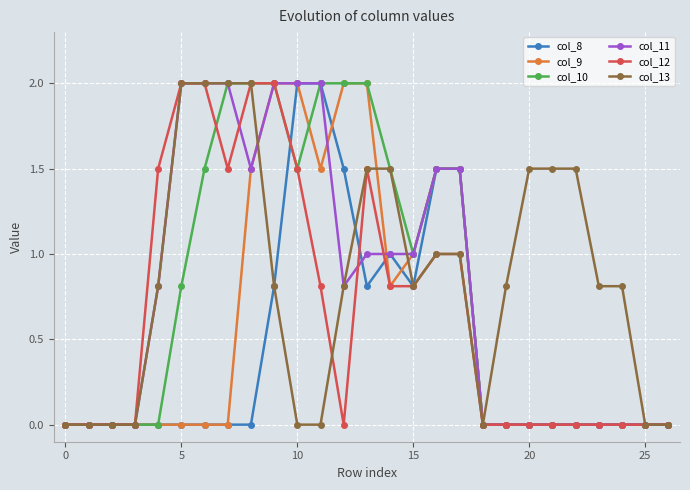

What is the sum of all col_10 values?

21.3